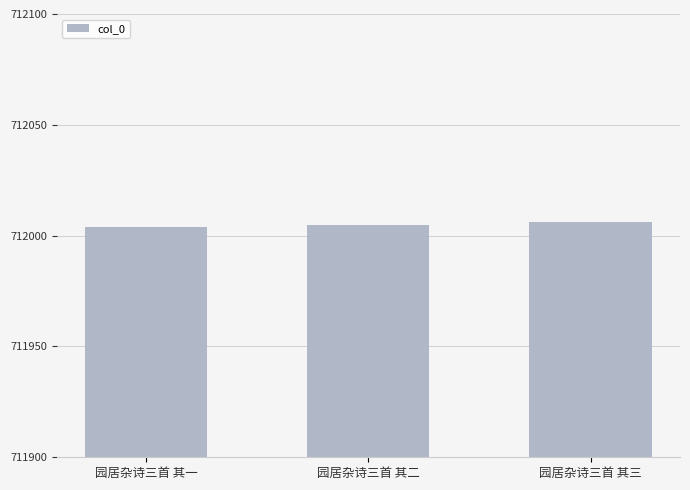

Read the value at 园居杂诗三首 其一.

712004